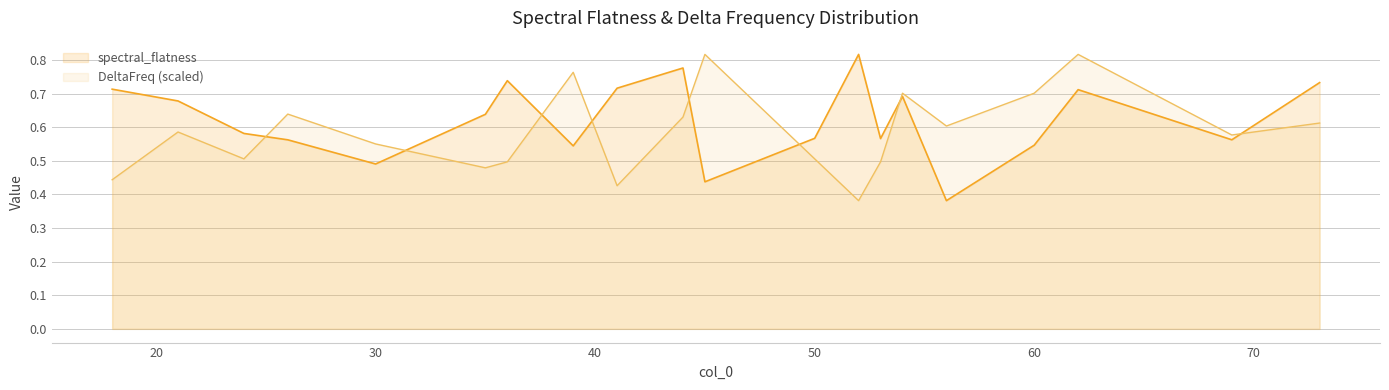

Which series has the widest spread of values?

spectral_flatness